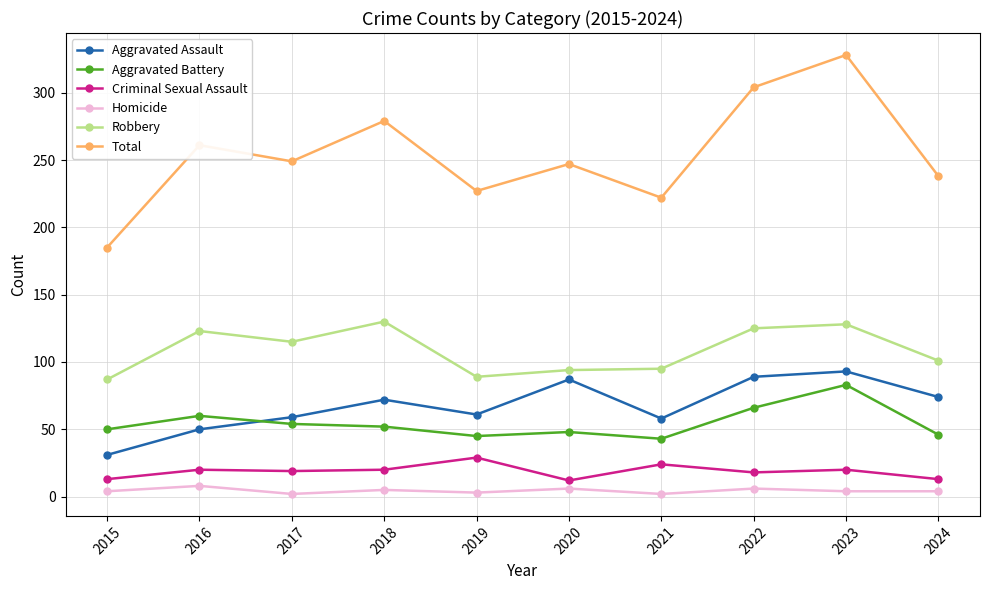

Which series has the widest spread of values?

Total